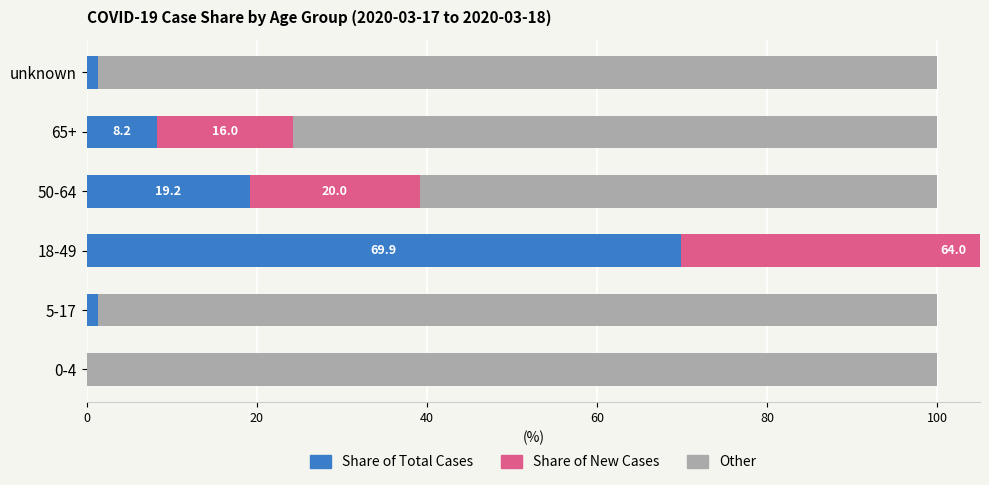

What is the total value across all series at 0-4?

100.0